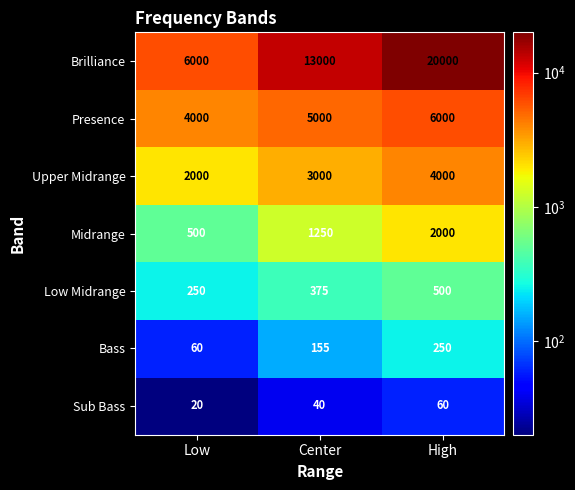

At Center, list the series in order from smallest to largest.

Sub Bass, Bass, Low Midrange, Midrange, Upper Midrange, Presence, Brilliance